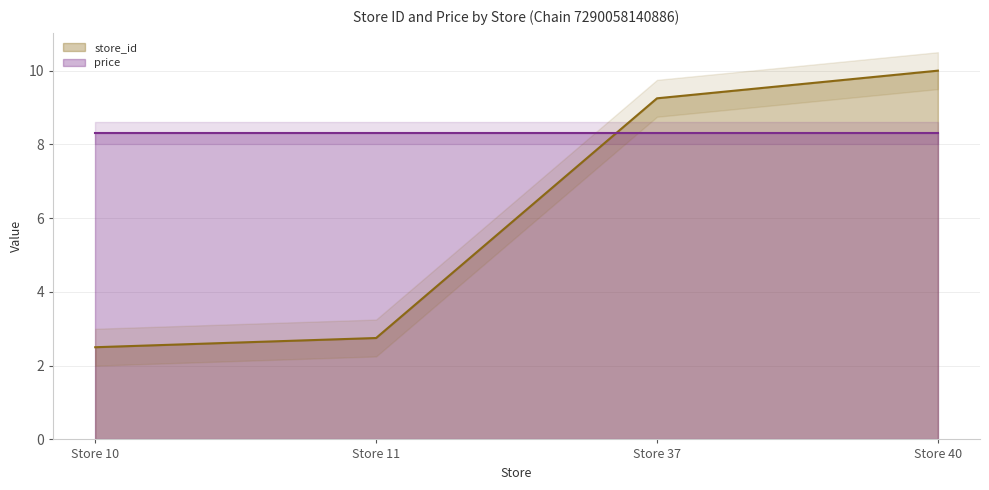

Rank the categories by value from lowest to highest.

Store 10, Store 11, Store 37, Store 40